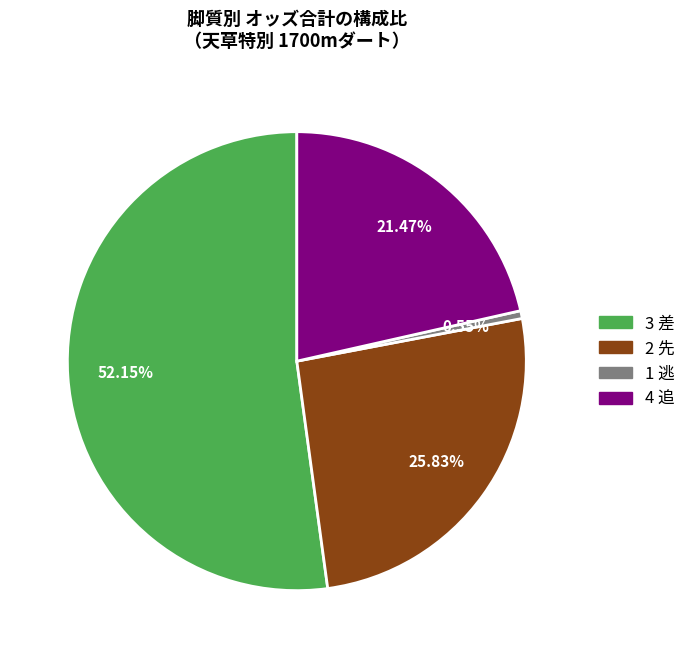

Combined, do 2 先 and 1 逃 account for over 50%?

No